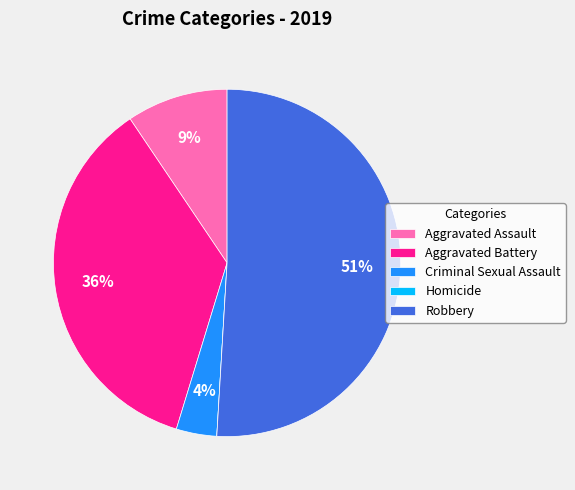

Is there a majority slice in this chart?

Yes